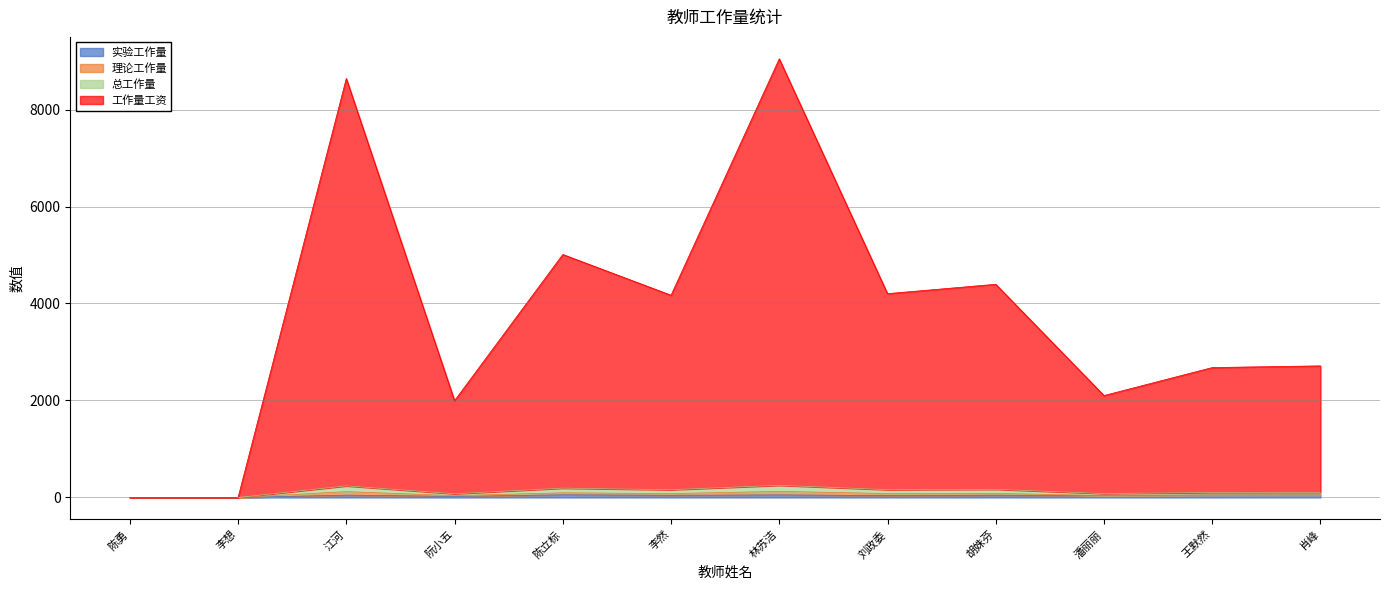

Rank the categories by 实验工作量 value from highest to lowest.

陈立标, 林苏洁, 肖峰, 王默然, 江河, 胡姝芬, 李然, 潘丽丽, 刘政委, 阮小五, 陈勇, 李想